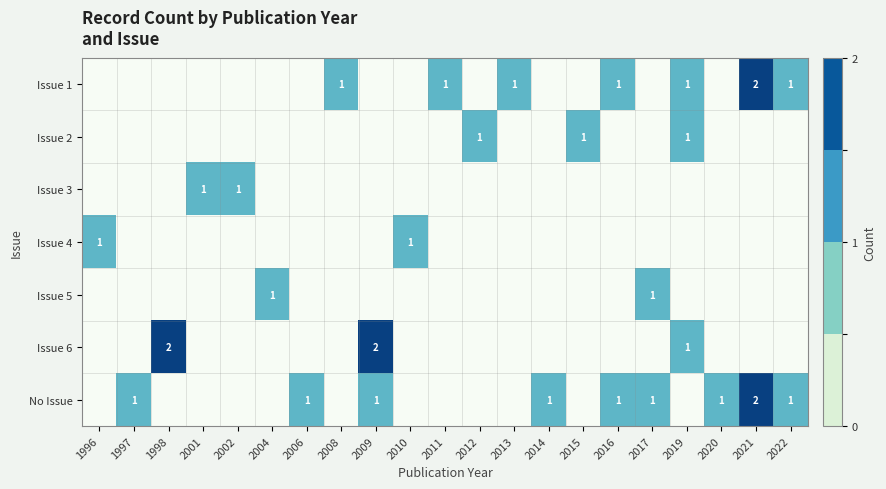

Is it true that Issue 2 equals 2 at 2012?

False